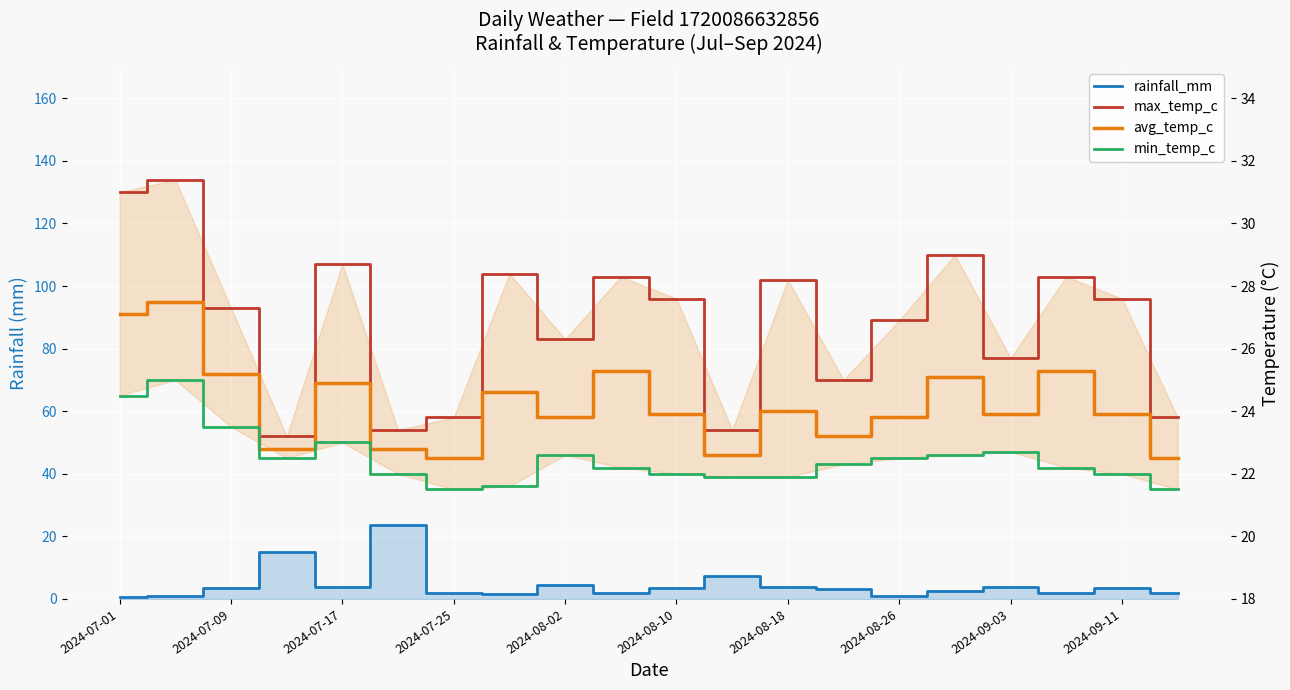

What is the spread (max minus min) of values at 2024-09-11?

24.1